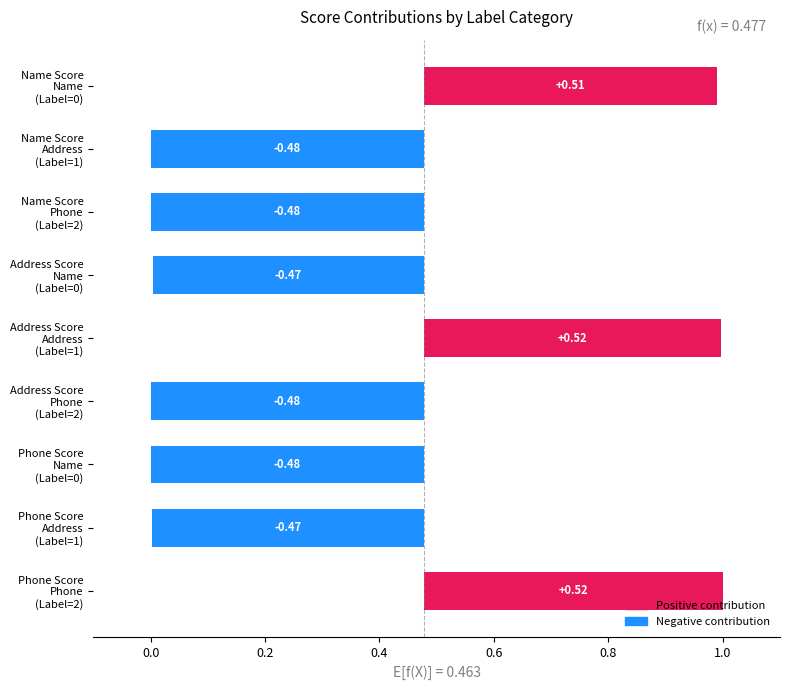

Does the chart contain stacked bars?

No